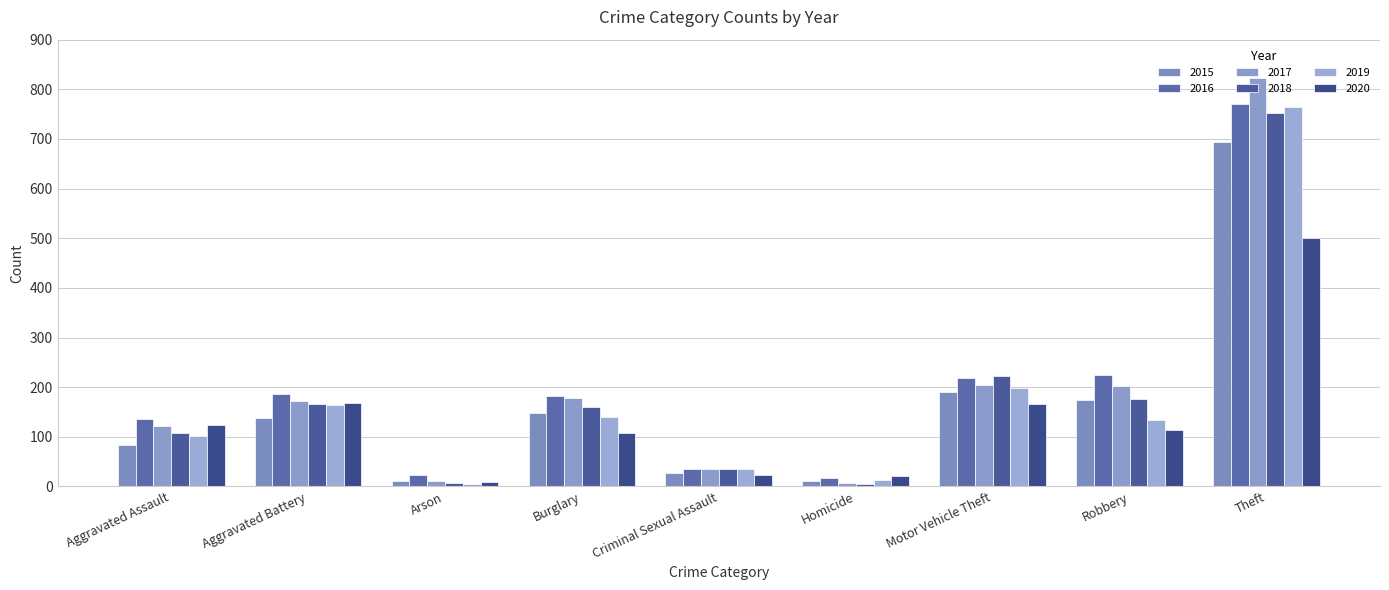

What is the label of the 3rd bar from the right?

Motor Vehicle Theft